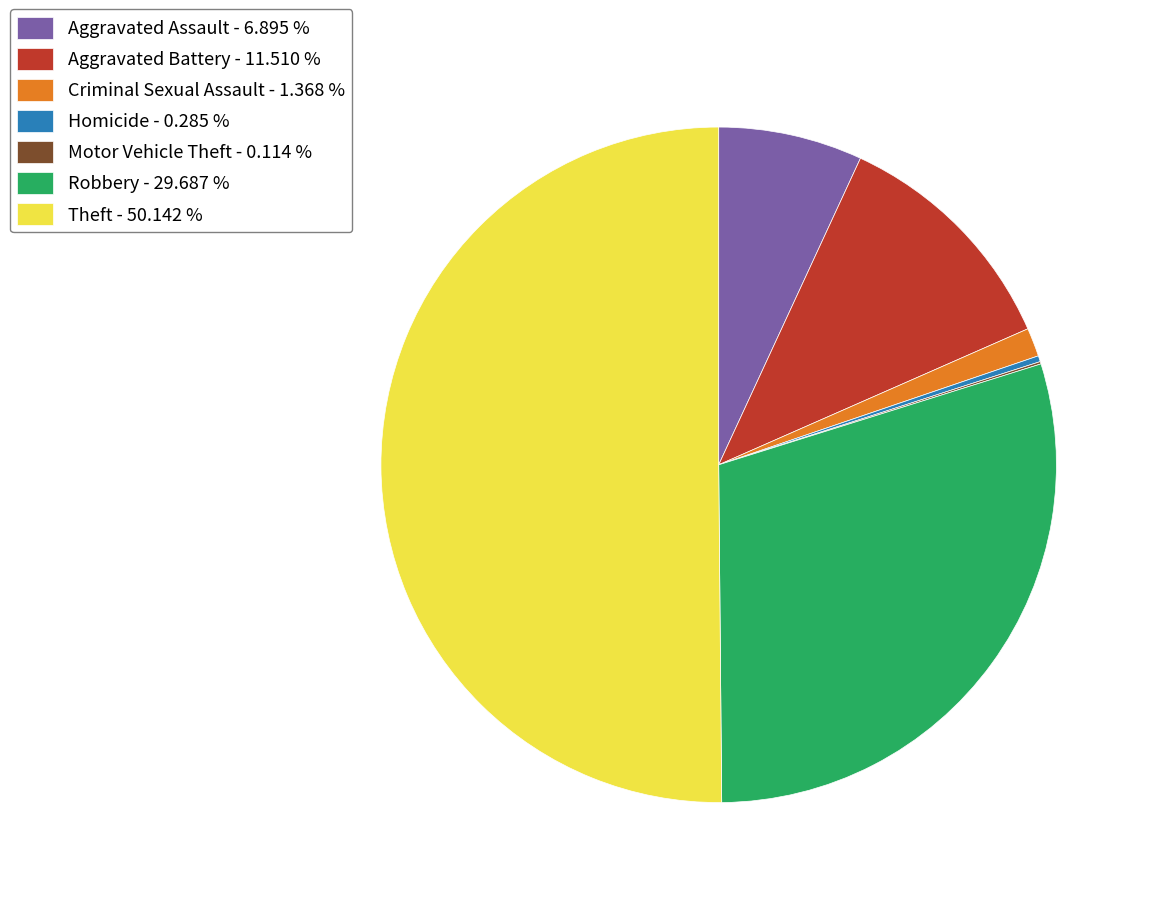

Is the sum of Robbery - 29.687 % and Criminal Sexual Assault - 1.368 % greater than half?

No